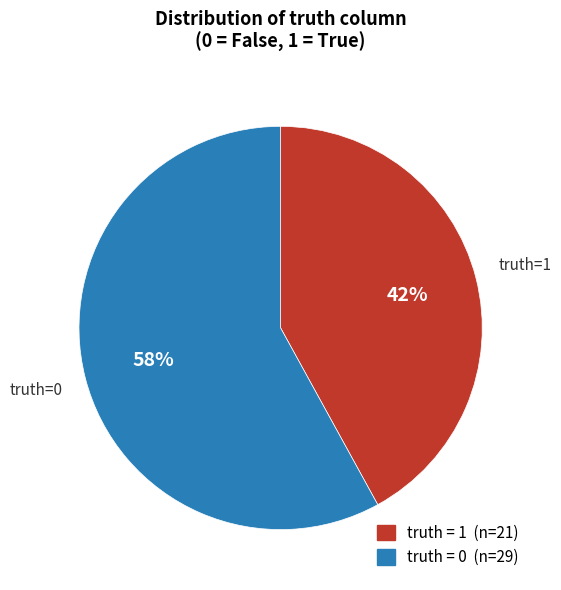

To the nearest percent, what is the difference between the largest and smallest slice percentages?

16%